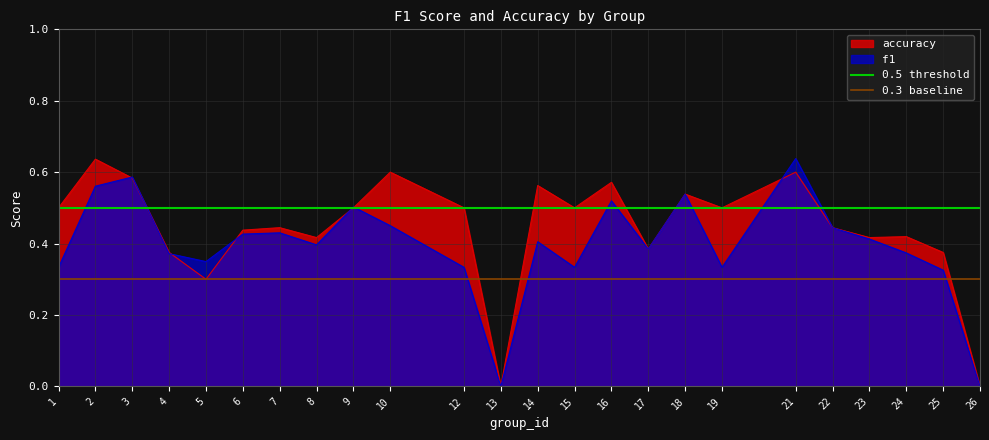

True or false: f1 has a value of 0.5 at 24.

False